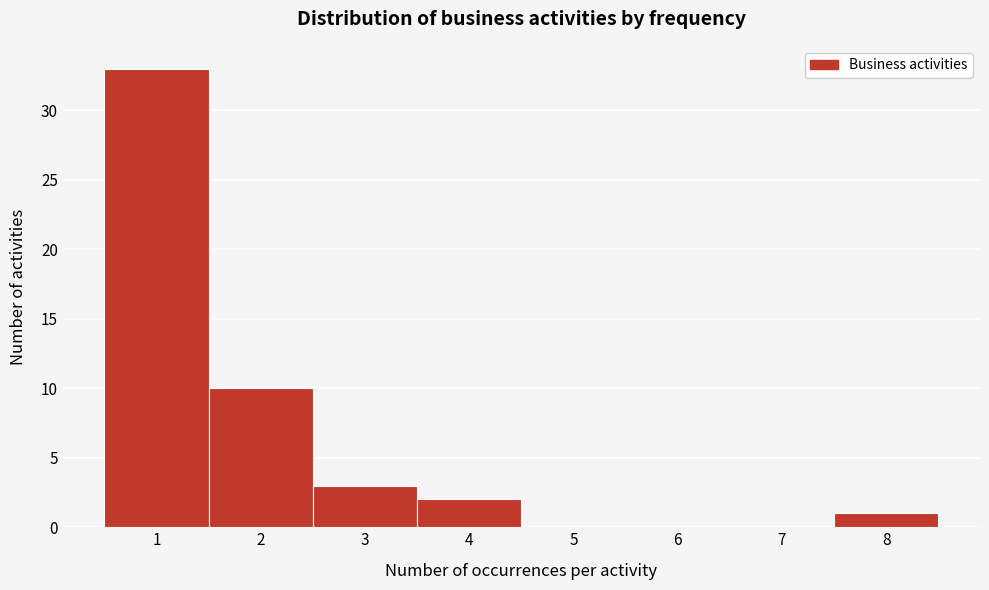

Reading left to right, transcribe this chart: for each bar, give the range it covers on the x-axis and its height. The values are not printed on the chart, so give them approximately, as read against the axis.

0.5 to 1.5: 33
1.5 to 2.5: 10
2.5 to 3.5: 3
3.5 to 4.5: 2
4.5 to 5.5: 0
5.5 to 6.5: 0
6.5 to 7.5: 0
7.5 to 8.5: 1